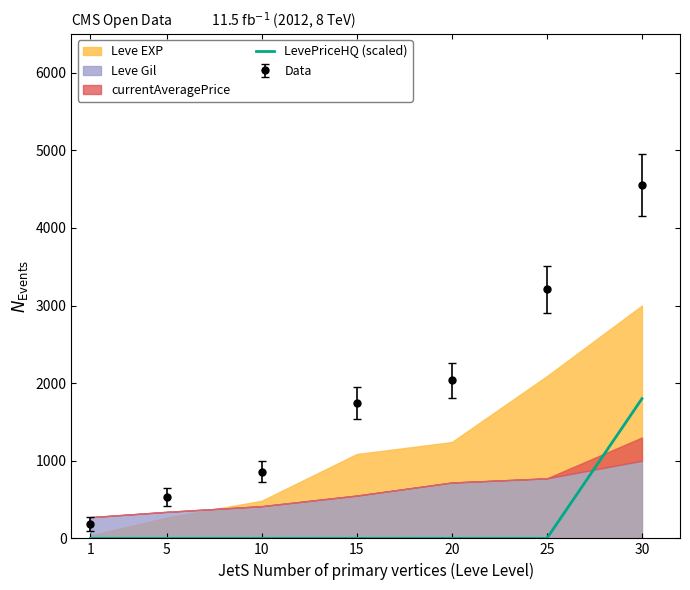

True or false: there are more than 1 points higher than both neighbors.

False